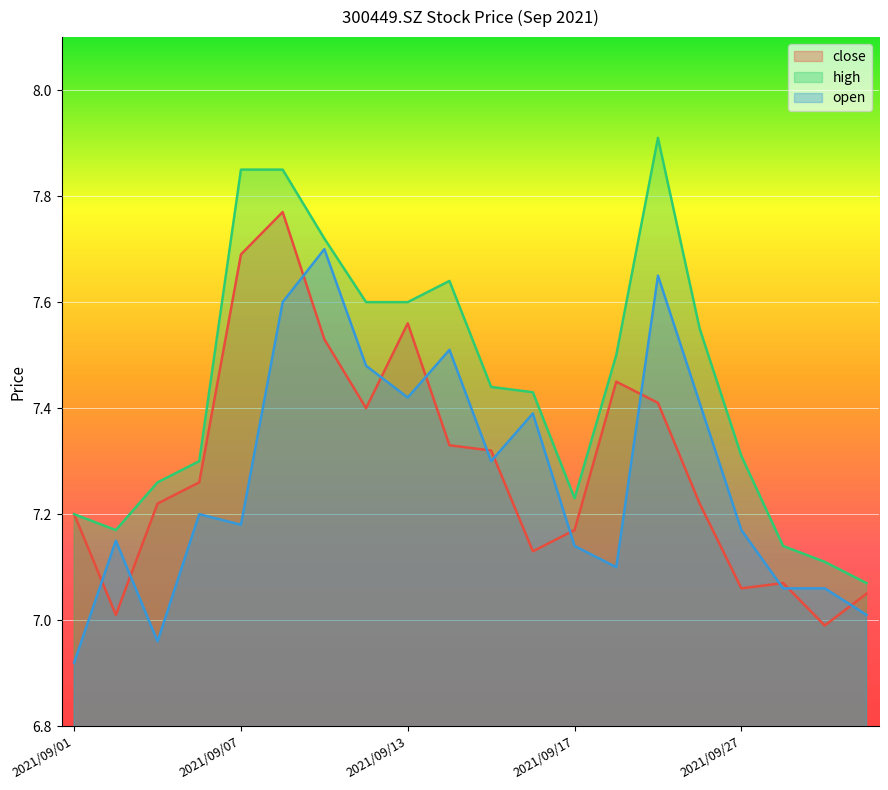

Does the chart display data point markers on the line(s)?

No